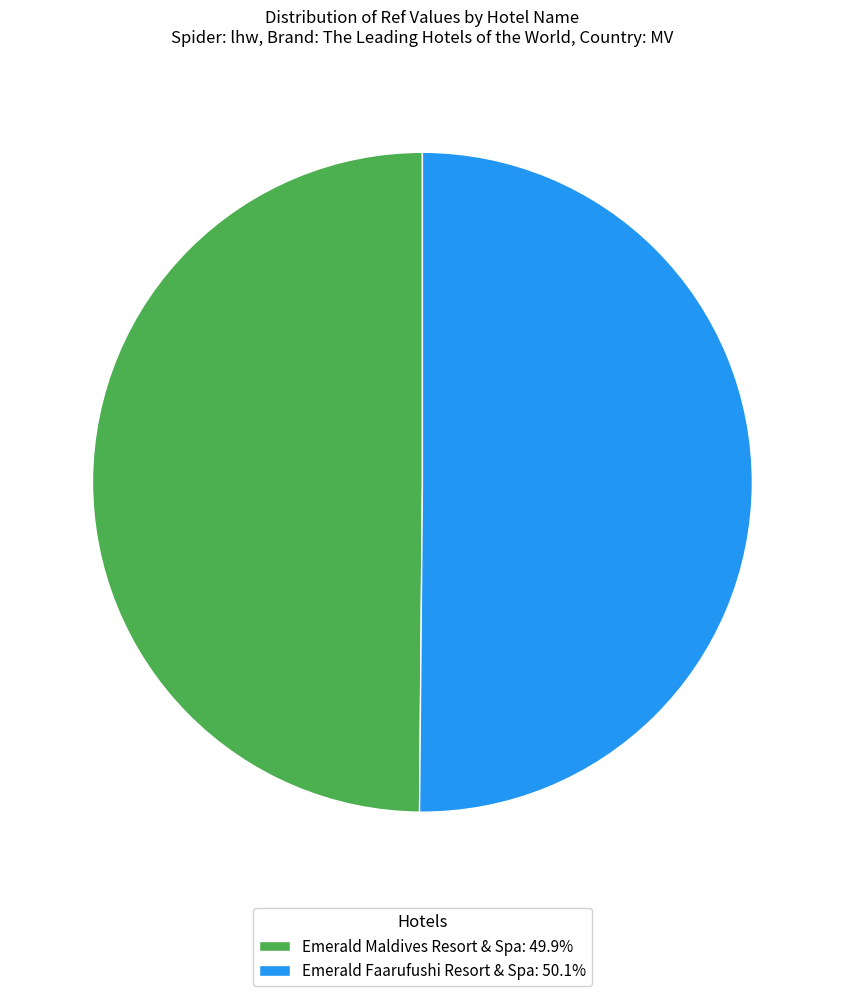

Do Emerald Faarufushi Resort & Spa: 50.1% and Emerald Maldives Resort & Spa: 49.9% together represent more than half of the pie?

Yes